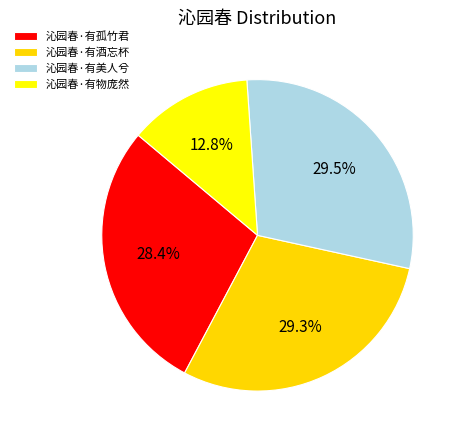

To the nearest percent, what is the average slice percentage?

25%